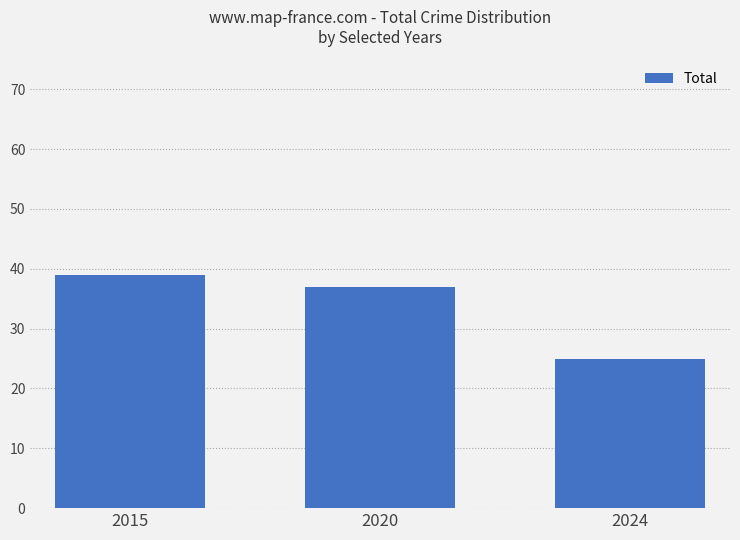

What is the sum of all values?

101